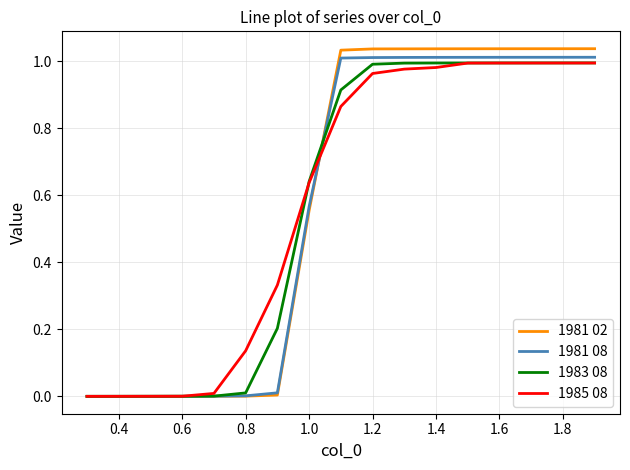

Which series has the widest spread of values?

1981 02